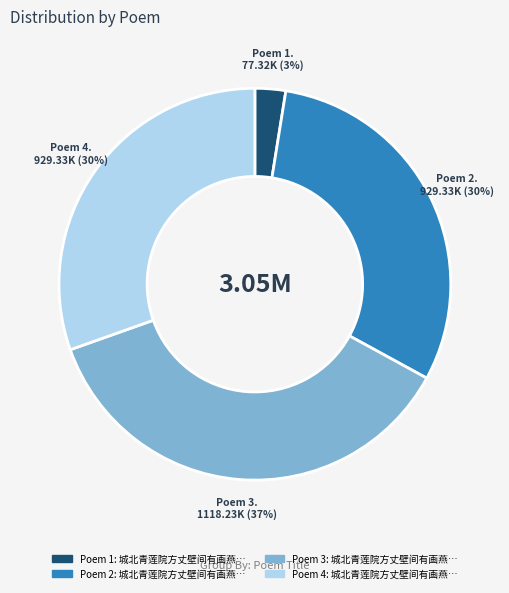

To the nearest percent, what is the average slice percentage?

25%